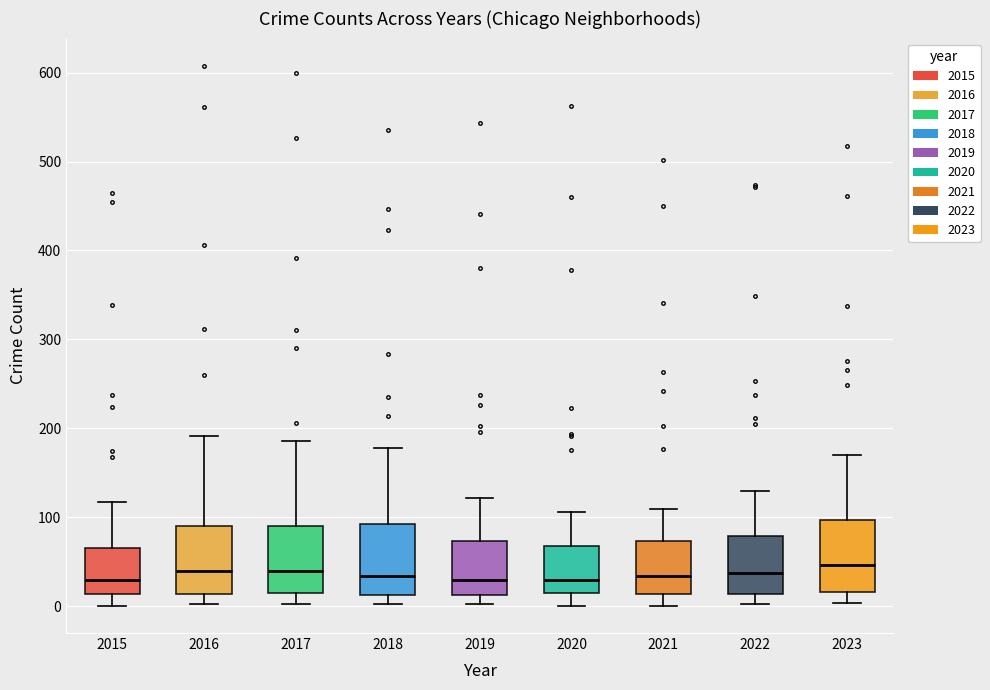

Reading left to right, read every box against the y-axis: the position of its median line, the range the box covers, and the ends of its whiskers. The values are not printed on the chart, so give them approximately, as read against the axis.

2015: median 30, box 10 to 60, whiskers 0 to 120
2016: median 40, box 10 to 90, whiskers 0 to 190
2017: median 40, box 20 to 90, whiskers 0 to 190
2018: median 30, box 10 to 90, whiskers 0 to 180
2019: median 30, box 10 to 70, whiskers 0 to 120
2020: median 30, box 10 to 70, whiskers 0 to 110
2021: median 30, box 10 to 70, whiskers 0 to 110
2022: median 40, box 10 to 80, whiskers 0 to 130
2023: median 50, box 20 to 100, whiskers 0 to 170